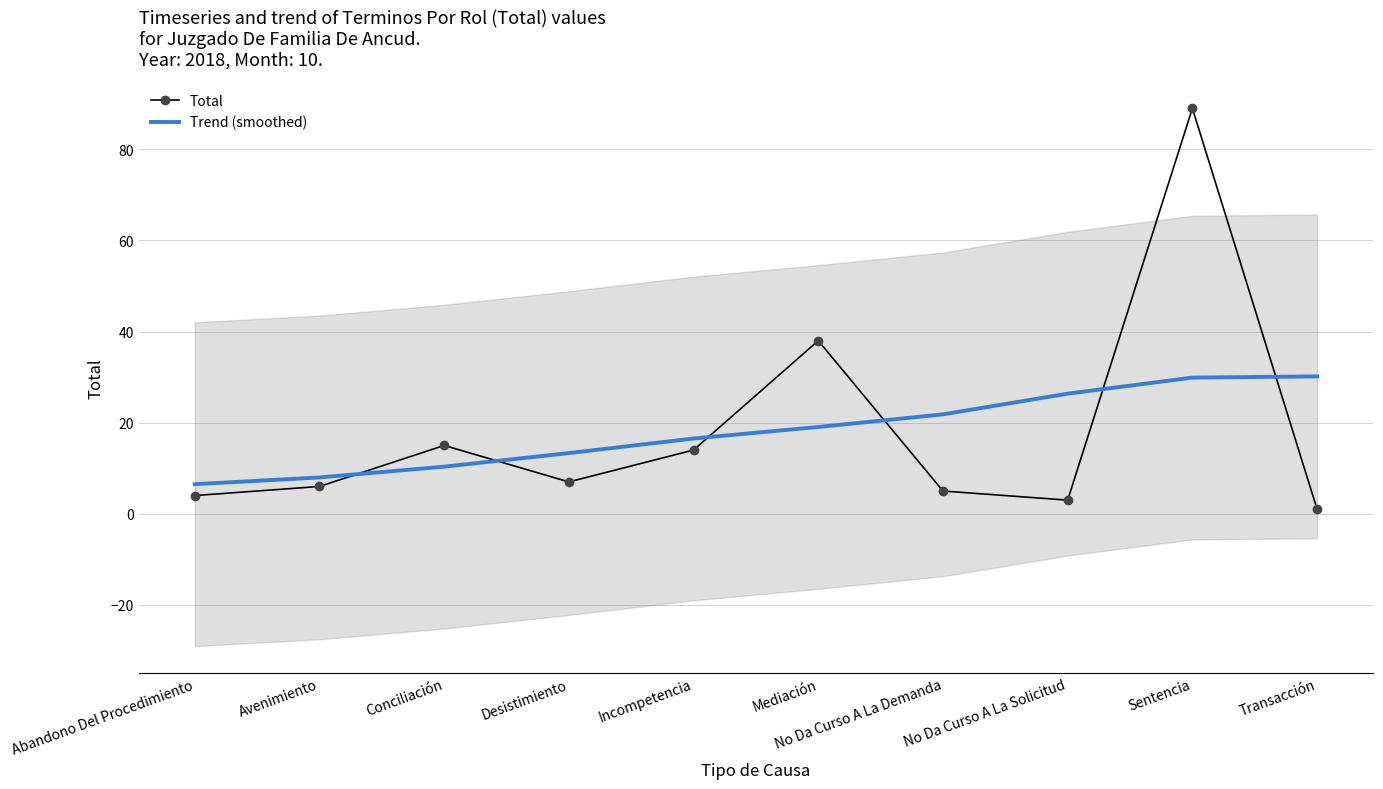

What is the difference between the maximum and minimum values in the Total series?

88.0